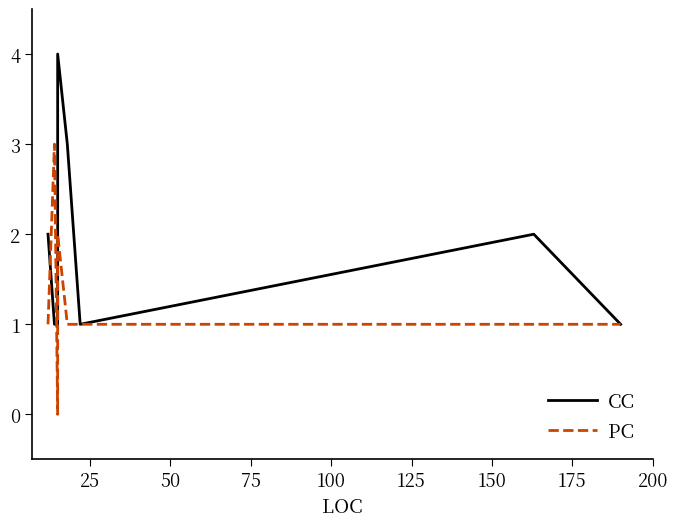

Count the PC values in the range 1 to 2.

6